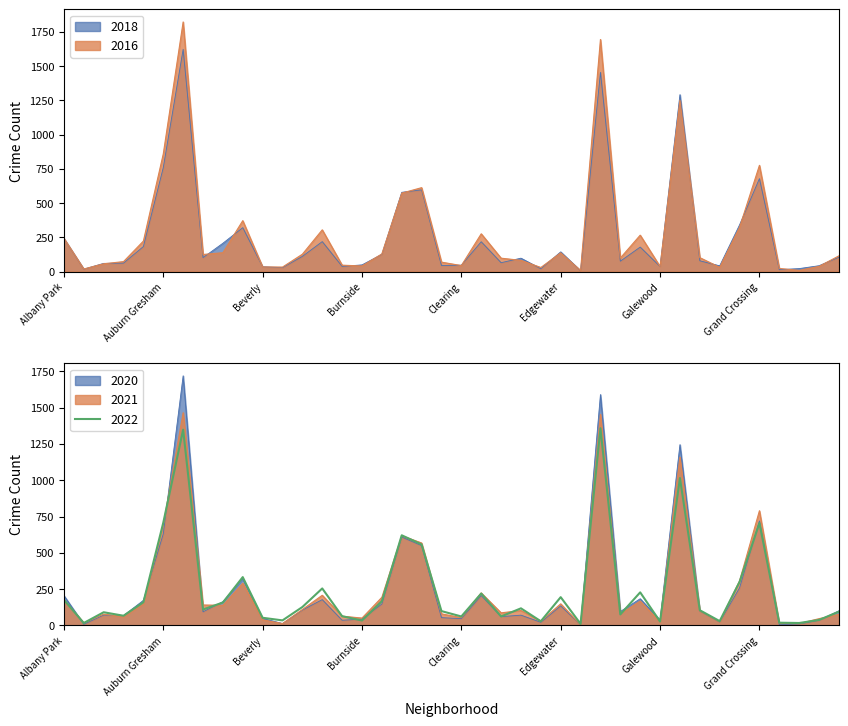

What position from the right is East Village?

16